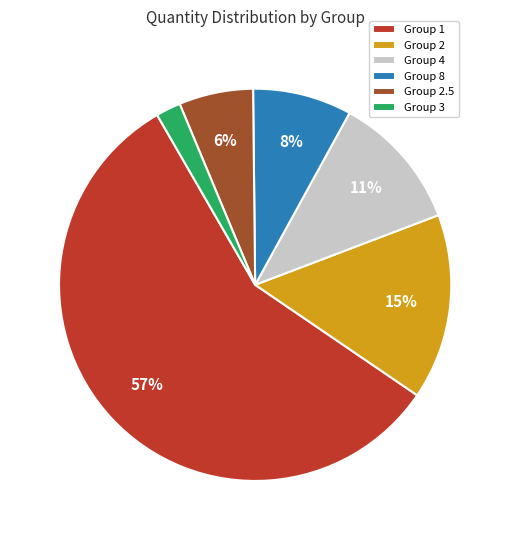

How many slices are in this pie chart?

6